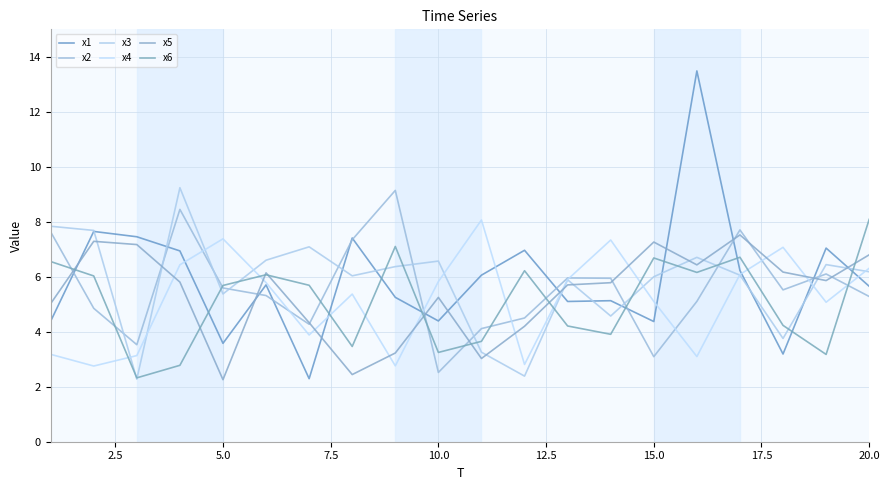

Does the chart display data point markers on the line(s)?

No